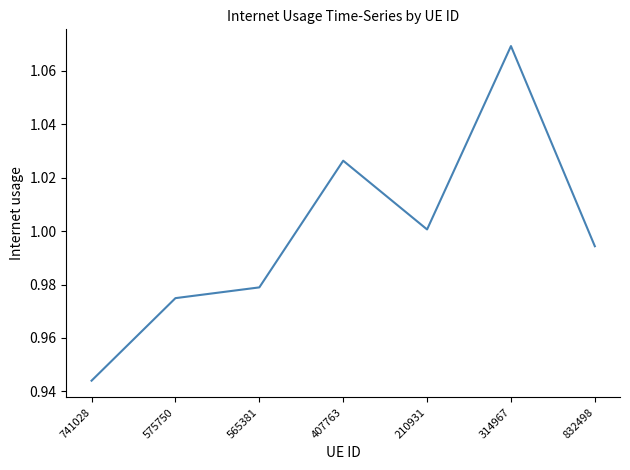

Rank the categories by value from lowest to highest.

741028, 575750, 565381, 832498, 210931, 407763, 314967